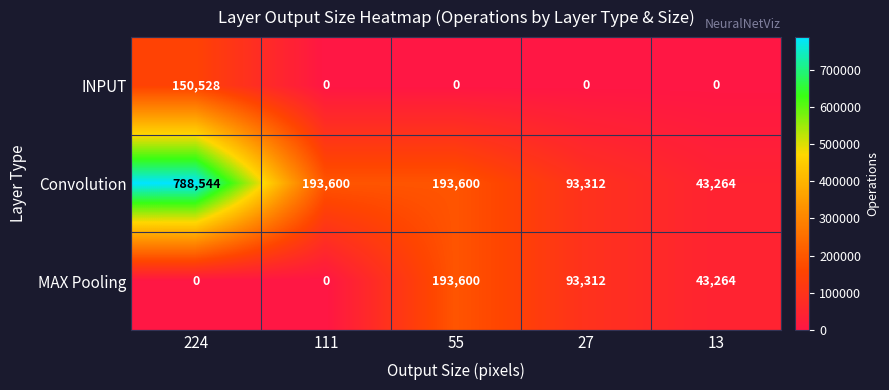

Which series has the largest total across all categories?

Convolution